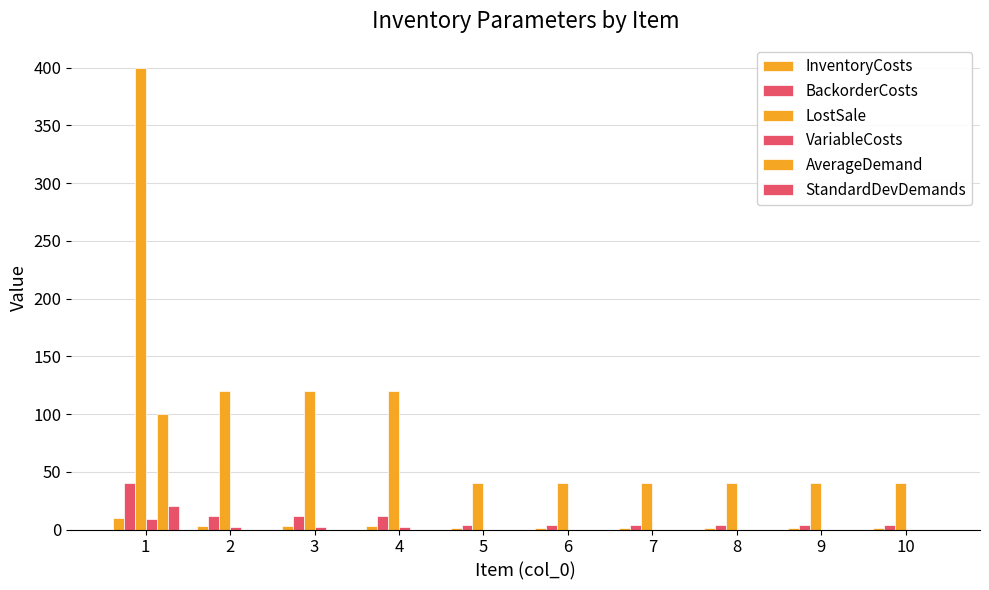

How many categories are shown in the chart?

10